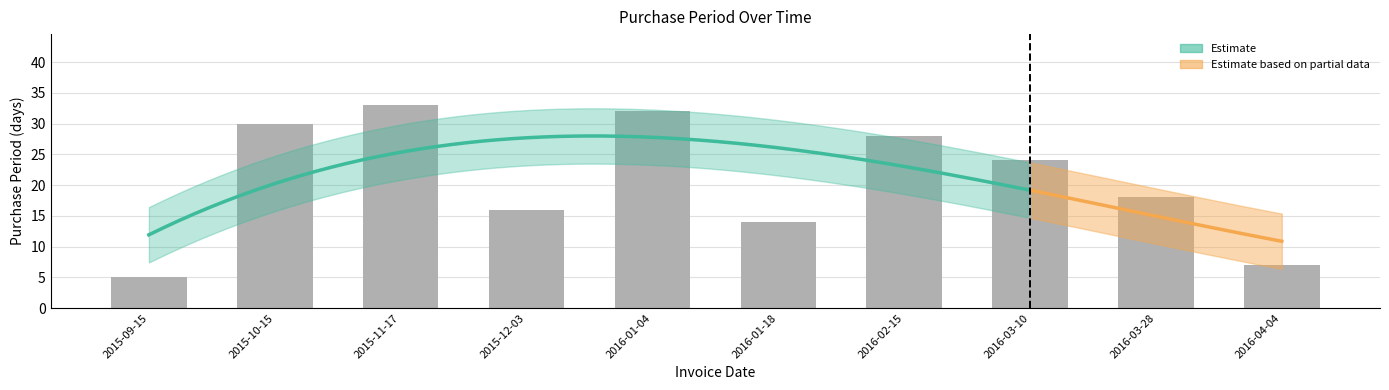

Rank the categories by value from highest to lowest.

2015-11-17, 2016-01-04, 2015-10-15, 2016-02-15, 2016-03-10, 2016-03-28, 2015-12-03, 2016-01-18, 2016-04-04, 2015-09-15